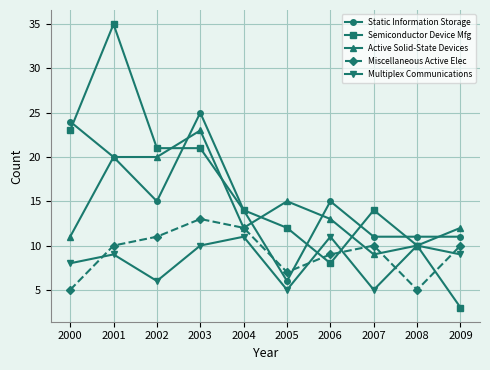

True or false: Multiplex Communications and Static Information Storage cross at least once.

False